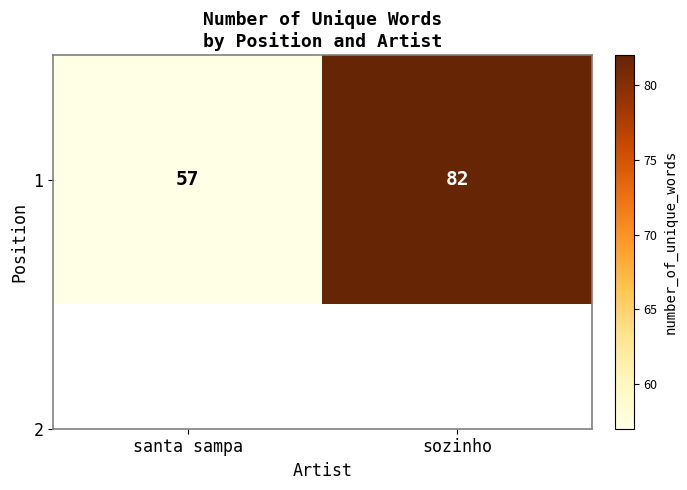

What value does the data have at sozinho, to the nearest 10?

80